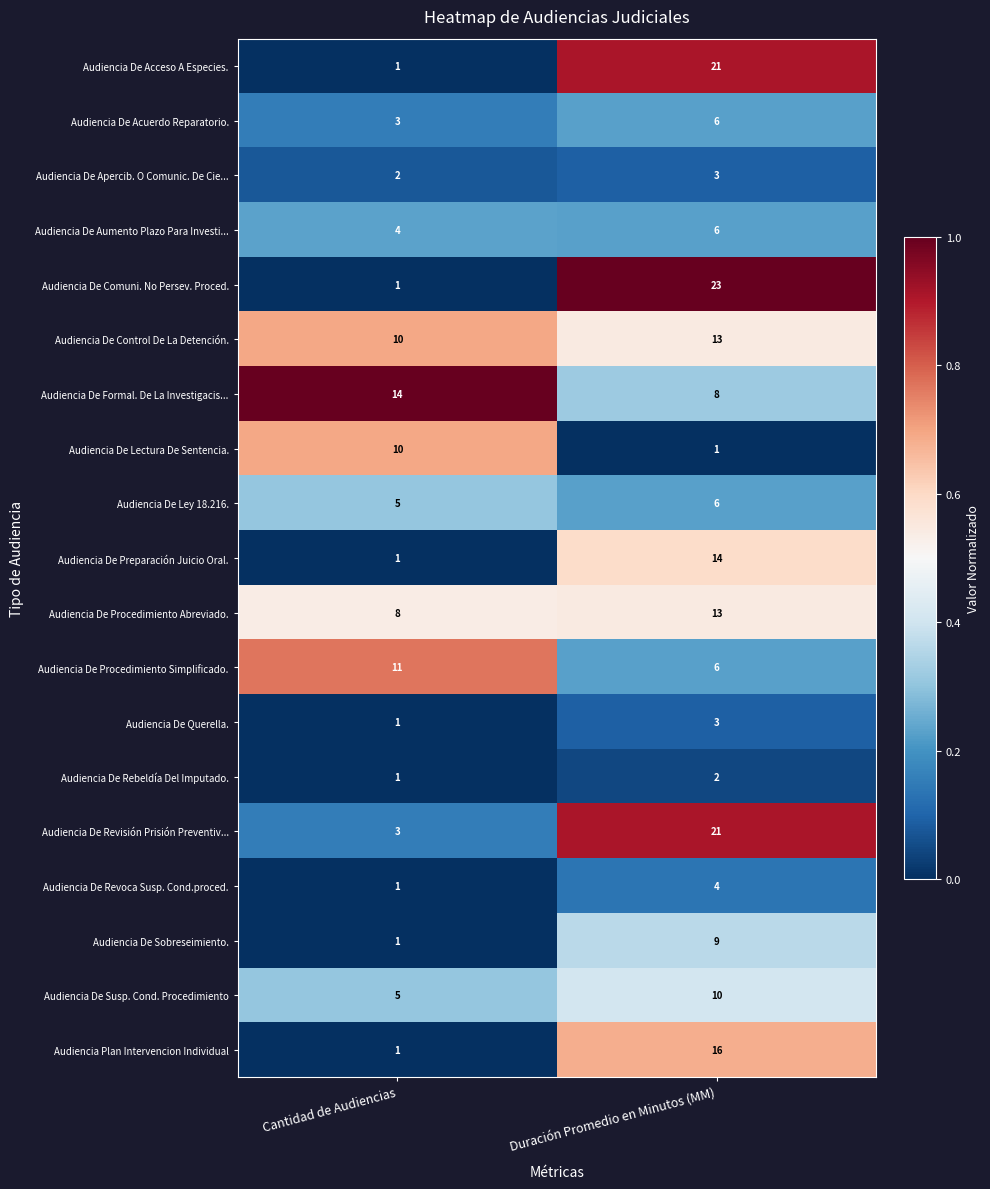

Which category has the lowest value in the Audiencia De Rebeldía Del Imputado. series?

Cantidad de Audiencias